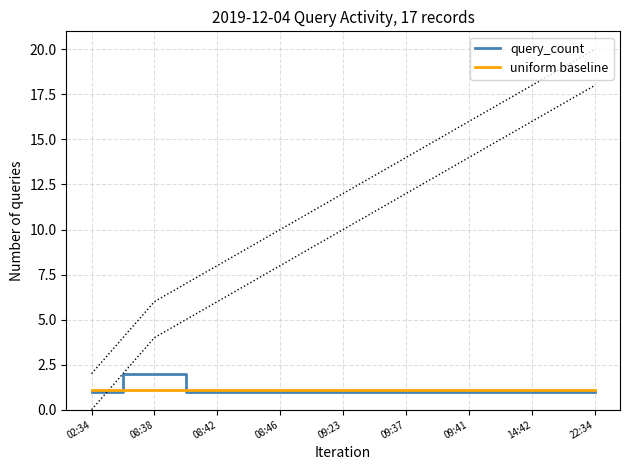

What is the greatest value displayed?

2.0